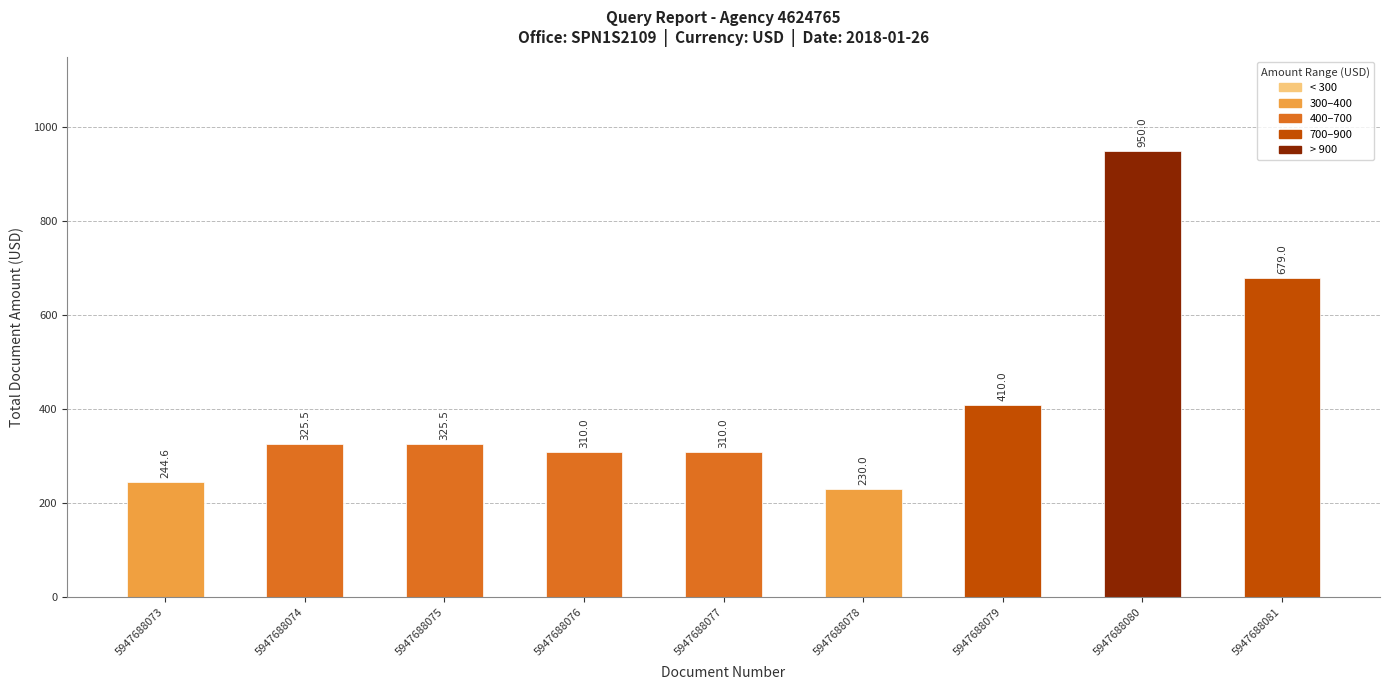

What is the difference between the maximum and minimum values?

720.0